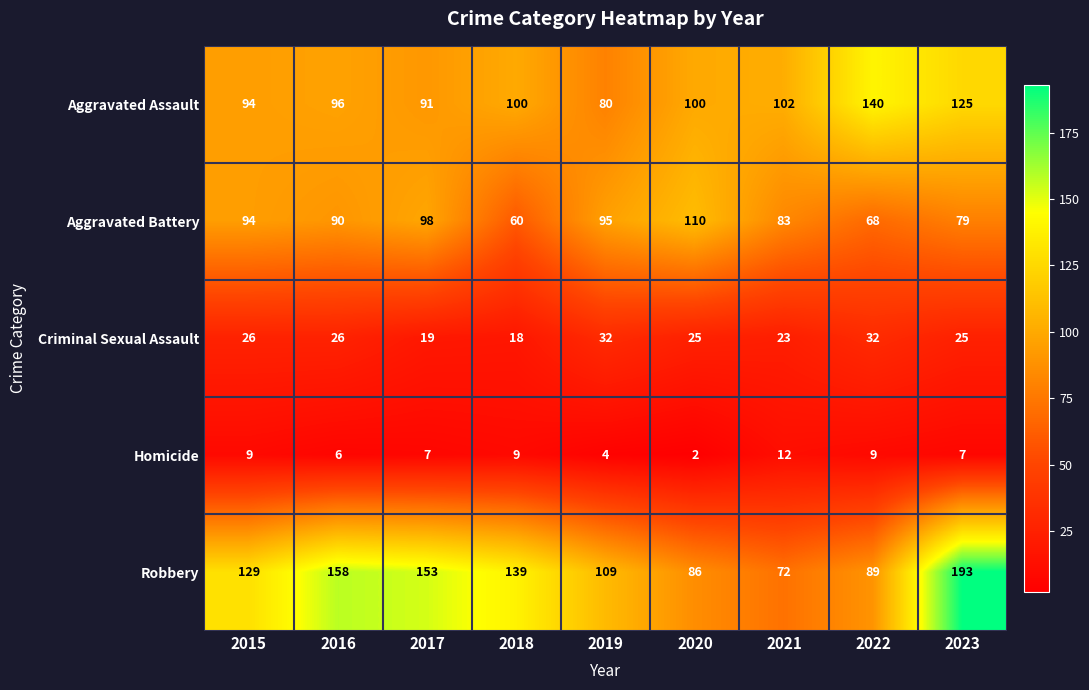

What is the average value of the Aggravated Battery series?

86